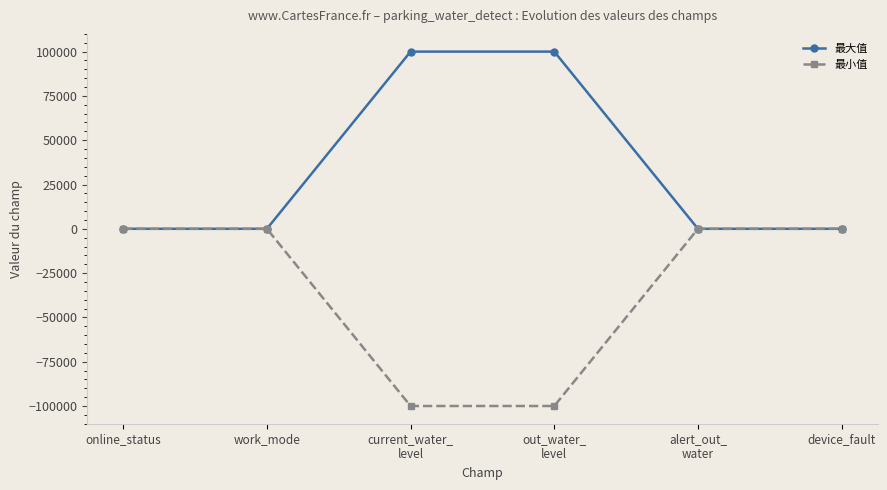

What is the approximate value of 最小值 at out_water_
level, to the nearest 50?

-100000